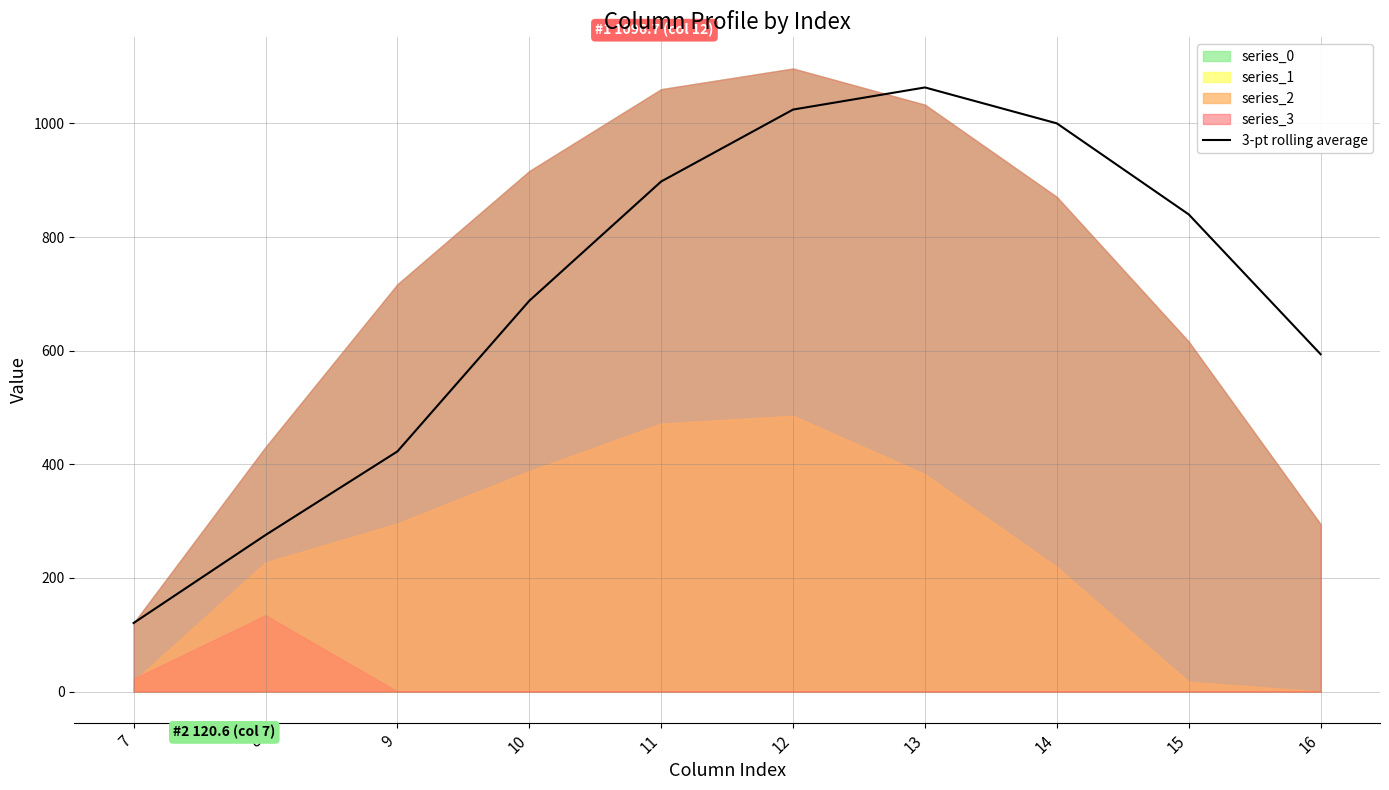

What is the average value?

692.5